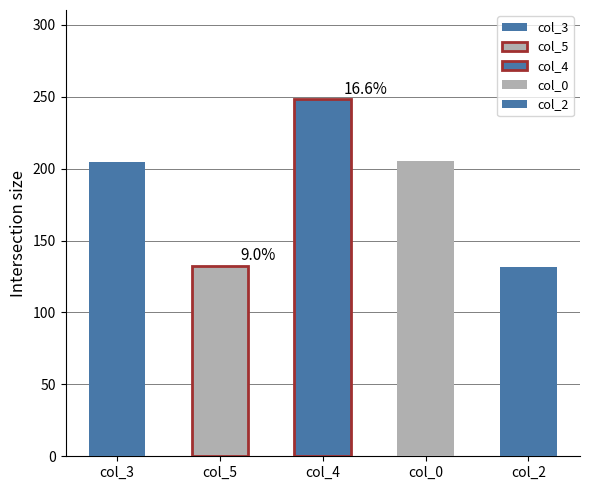

How many series are shown in this chart?

5